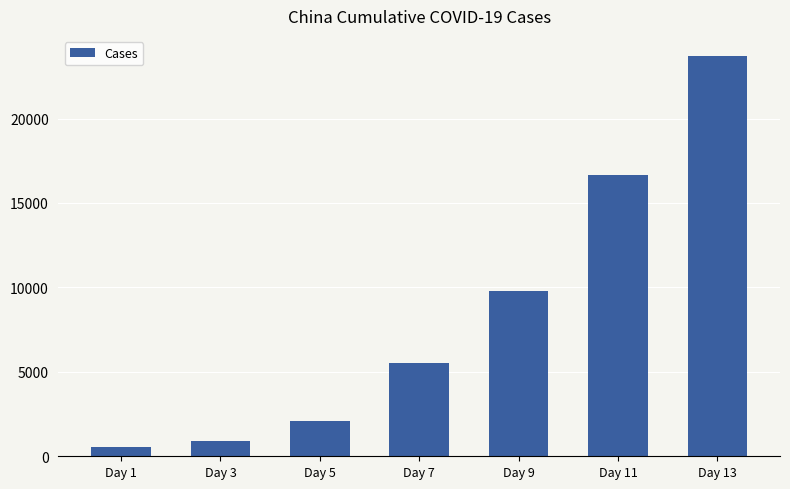

How many categories are shown in the chart?

7